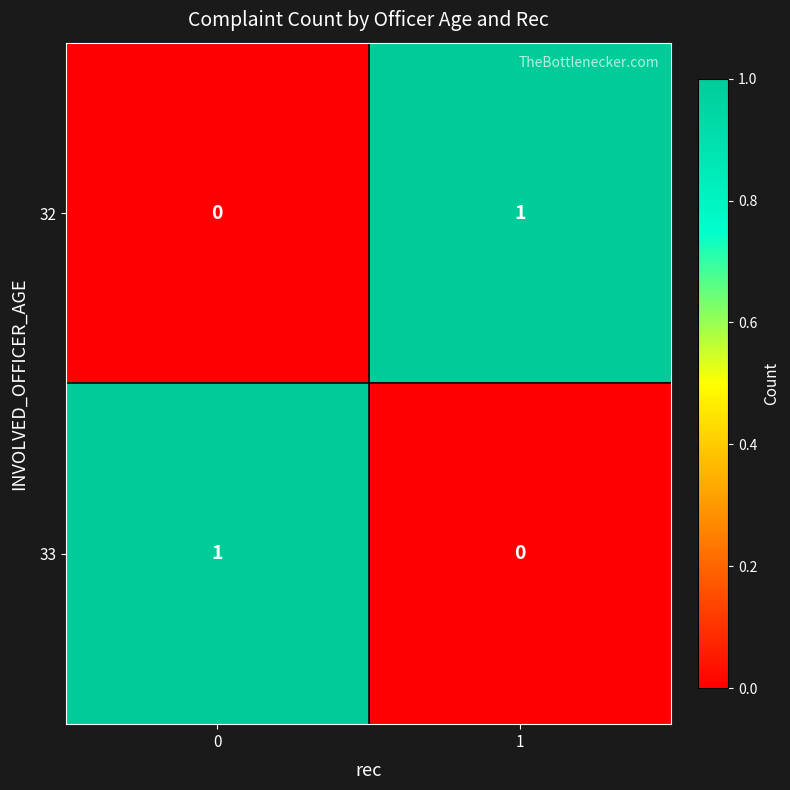

True or false: 32 has a value of 2 at 1.

False